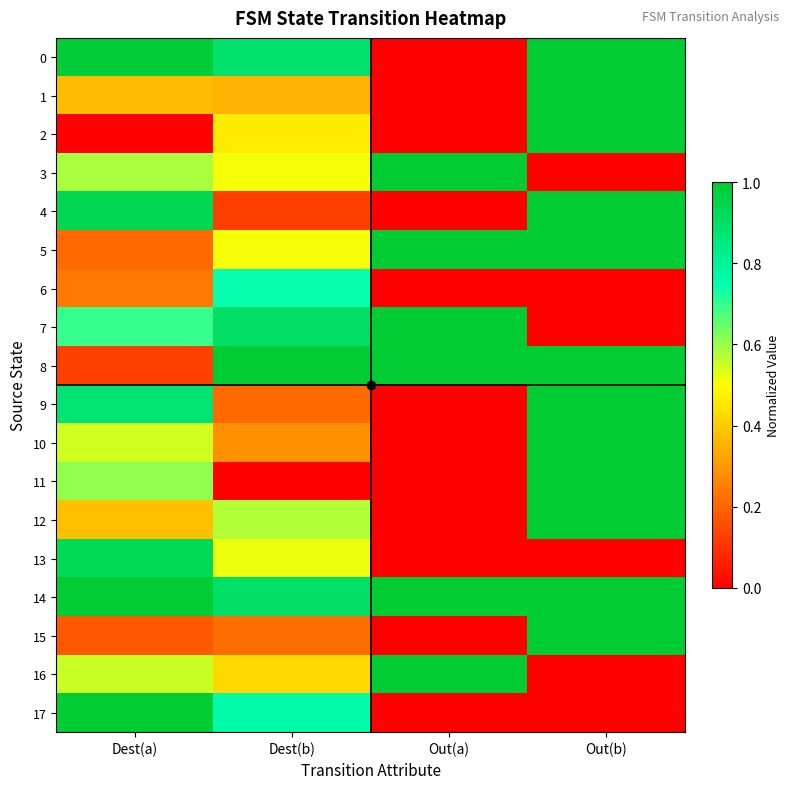

Between Out(b) and Dest(b), which is larger?

Out(b)